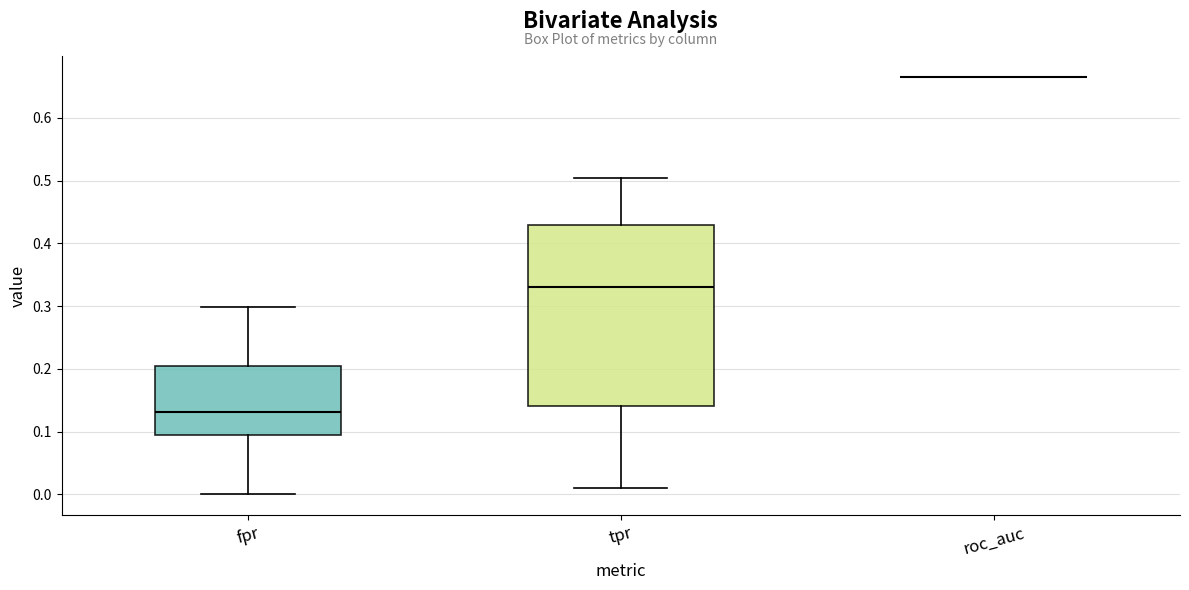

Reading left to right, read every box against the y-axis: the position of its median line, the range the box covers, and the ends of its whiskers. The values are not printed on the chart, so give them approximately, as read against the axis.

fpr: median 0.13, box 0.09 to 0.20, whiskers 0.00 to 0.30
tpr: median 0.33, box 0.14 to 0.43, whiskers 0.01 to 0.50
roc_auc: box collapsed to a line at 0.67, whiskers 0.67 to 0.67